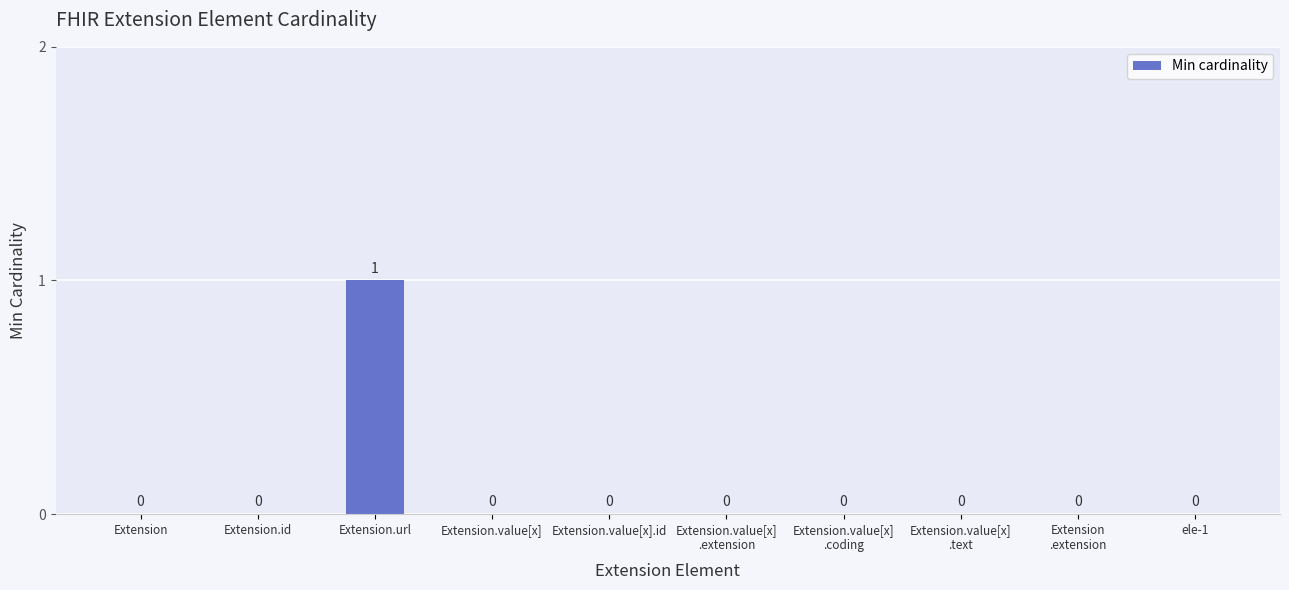

Are the bars horizontal?

No